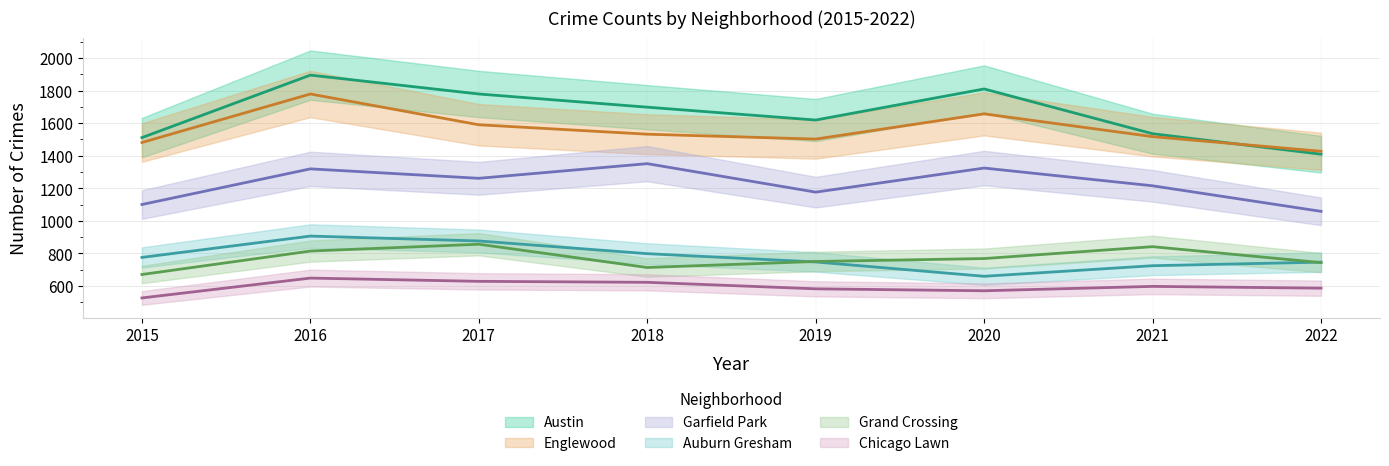

The Garfield Park series shows 1775 at 2022. True or false?

False